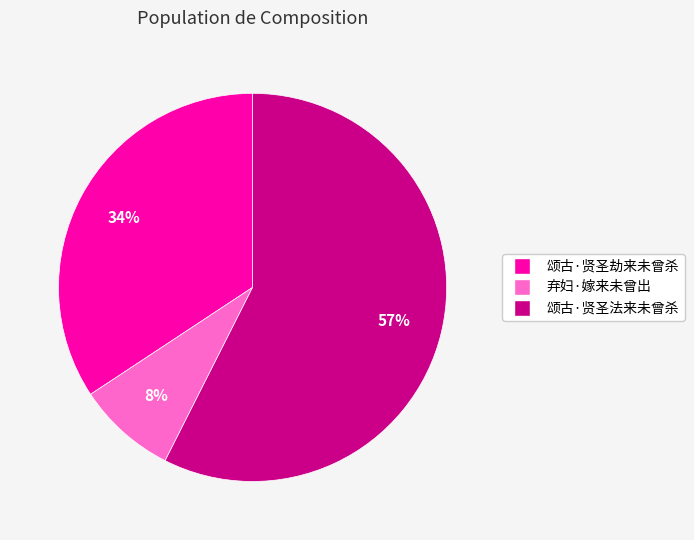

The 颂古·贤圣劫来未曾杀 slice represents 34% of the pie. True or false?

True